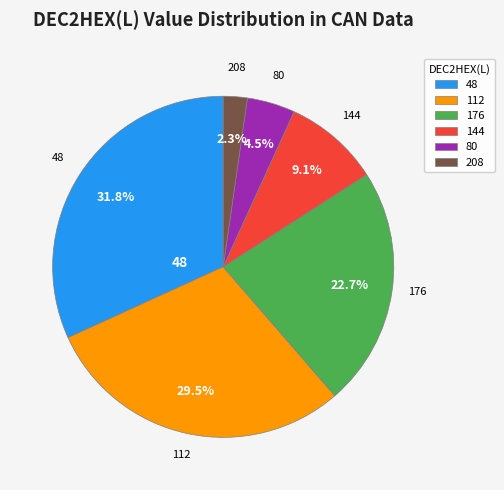

Does any single category account for the majority?

No